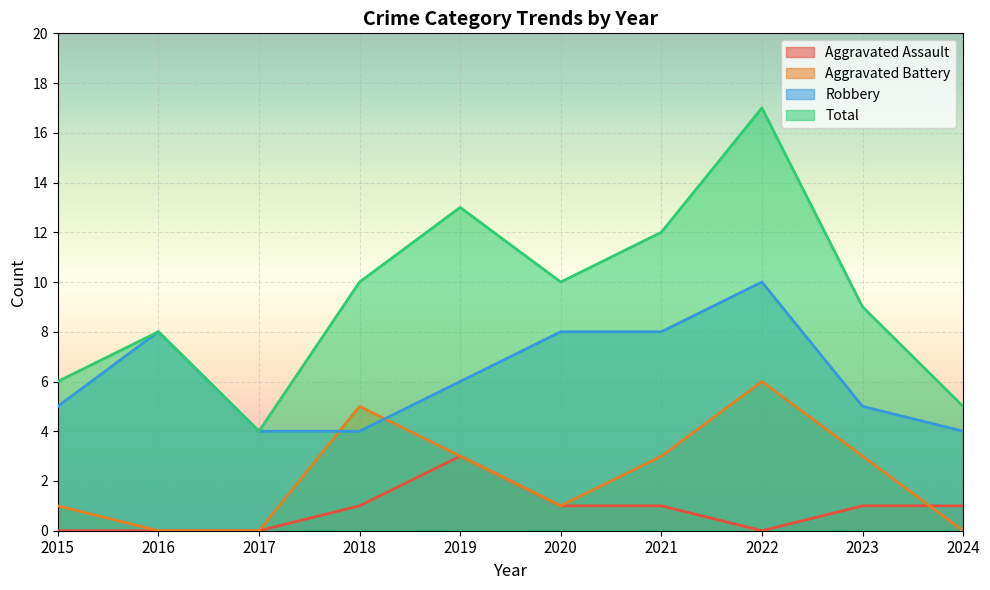

True or false: Robbery and Total cross at least once.

False